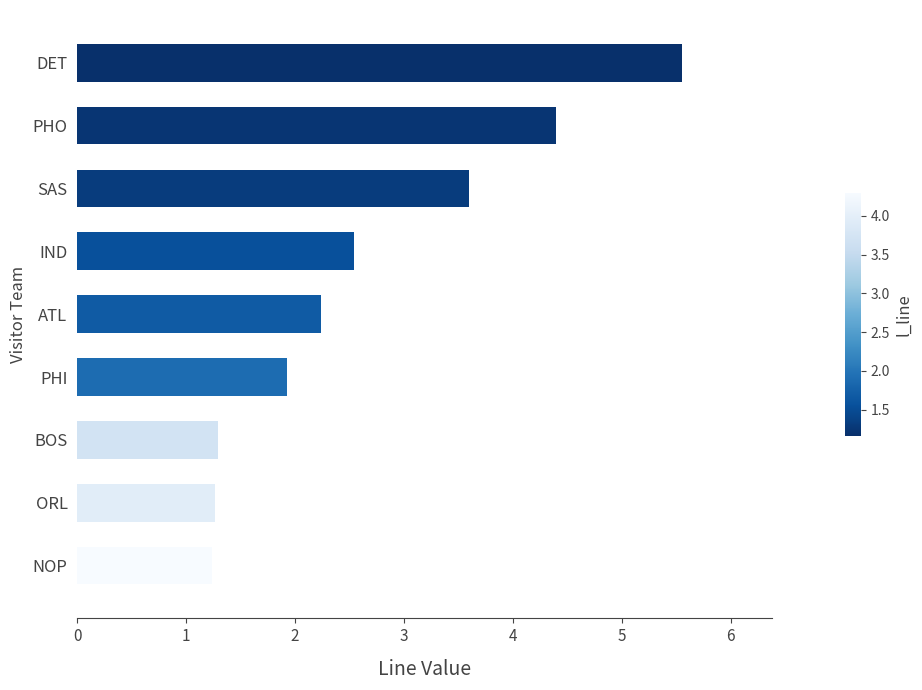

The value at IND is 4.2. True or false?

False